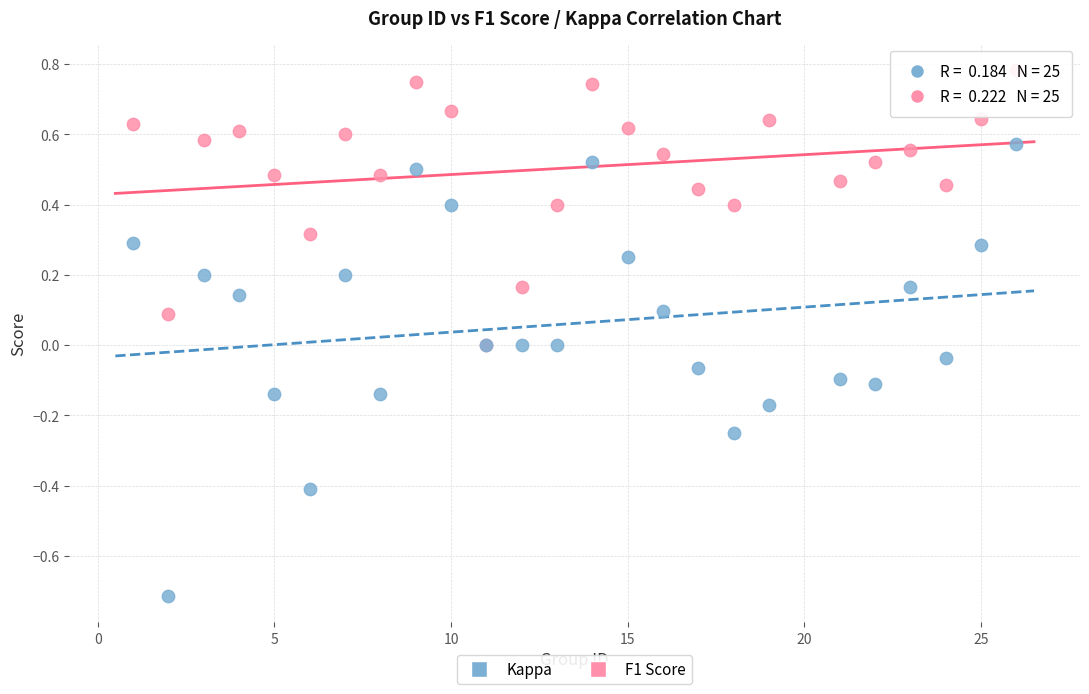

What are all the series names shown in the legend?

Kappa, F1 Score